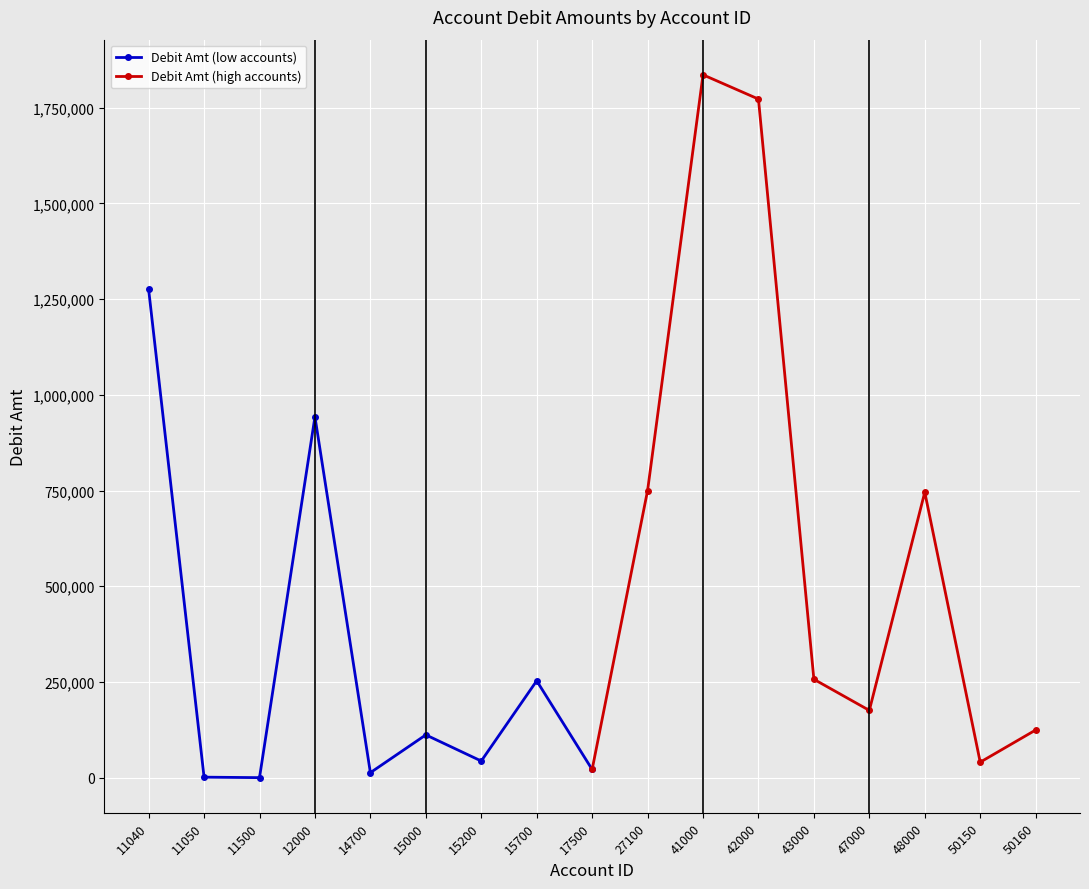

What is the greatest value displayed?

1836121.4